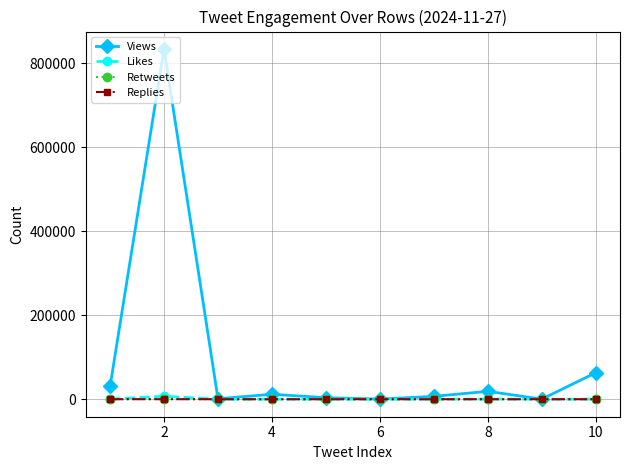

Which series has the largest total across all categories?

Views